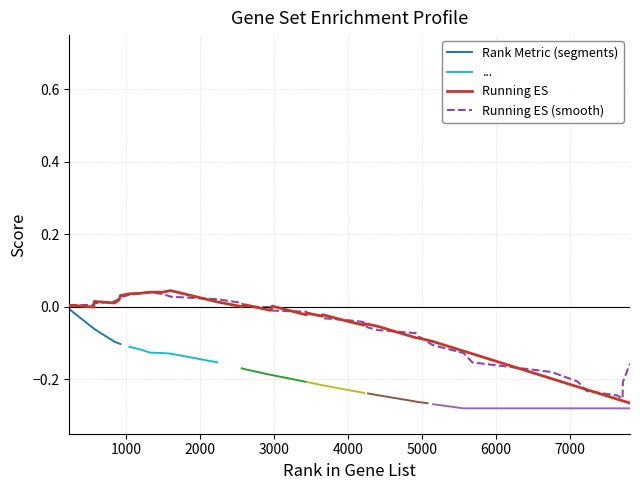

Where is the data nearest to the value 0?

563